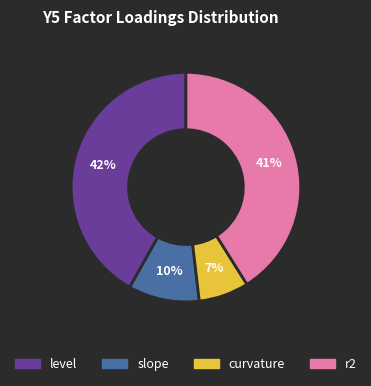

How many slices are in this pie chart?

4